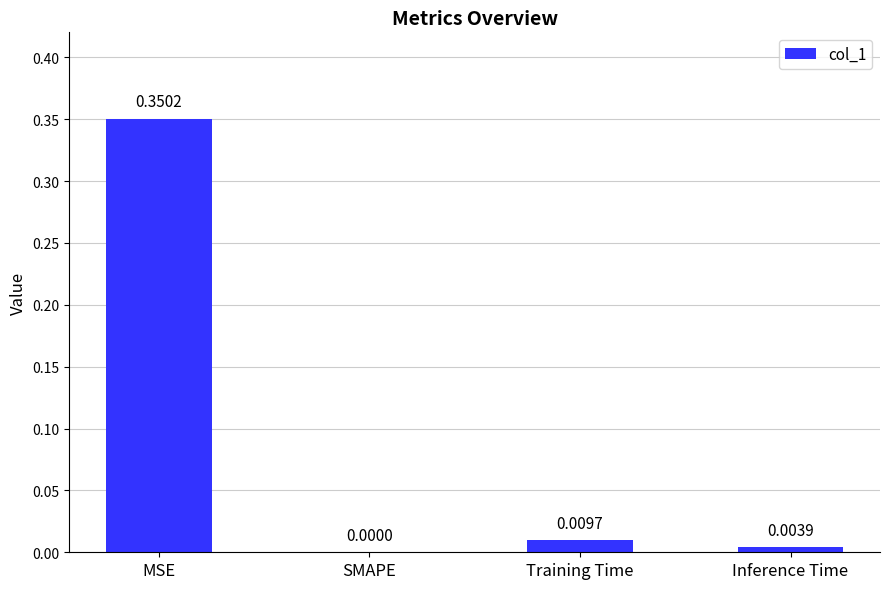

Between Training Time and MSE, which is larger?

MSE